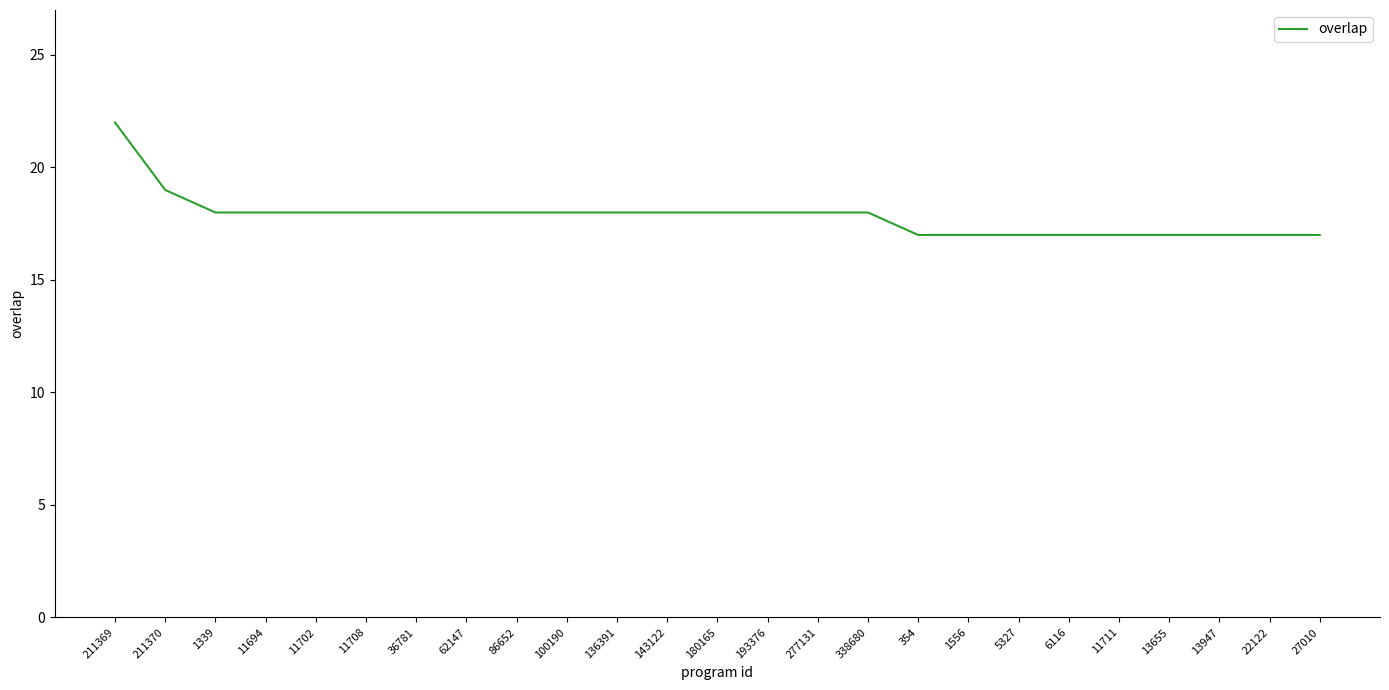

The chart shows a value of 29 at 100190. True or false?

False